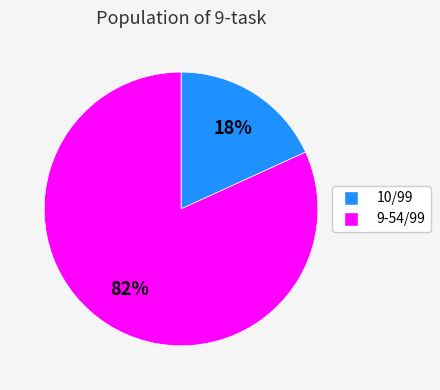

Which has a higher value, 10/99 or 9-54/99?

9-54/99